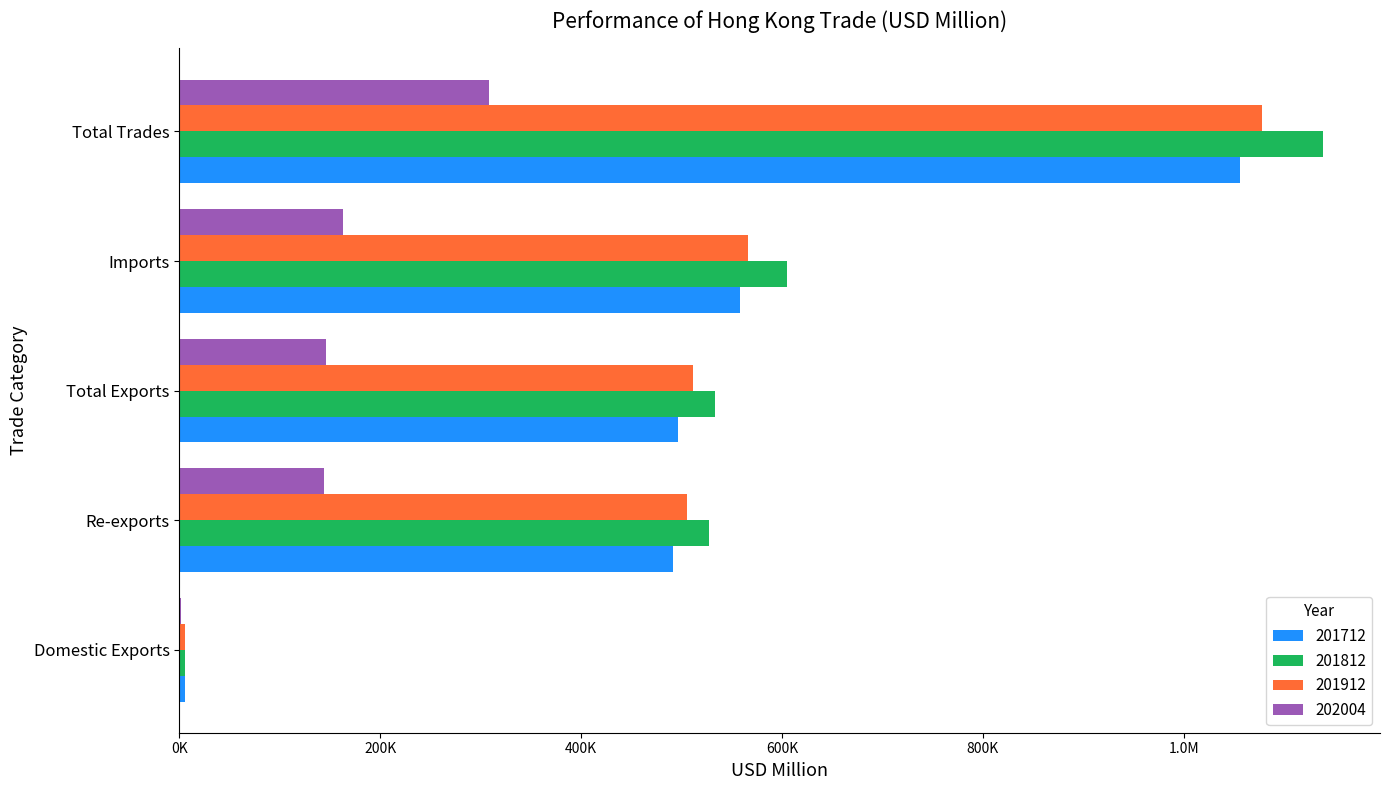

True or false: 202004 has a value of 203342.1 at Total Exports.

False